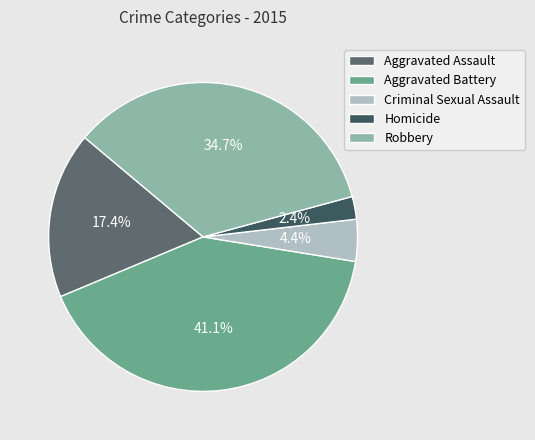

What percentage is the Homicide slice, to the nearest percent?

2%